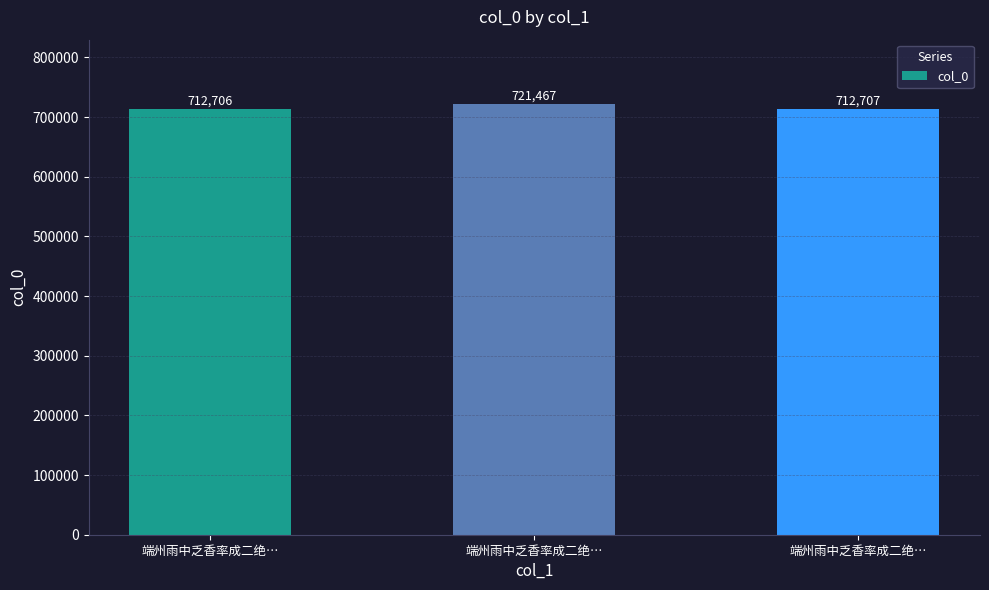

How many data points are less than 712707?

1